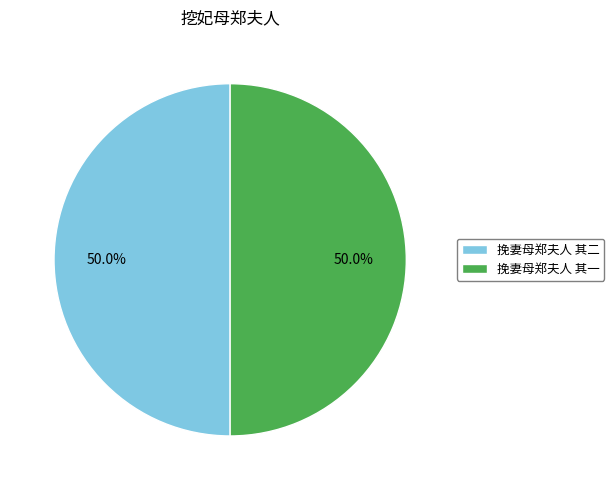

Do 挽妻母郑夫人 其二 and 挽妻母郑夫人 其一 together represent more than half of the pie?

Yes